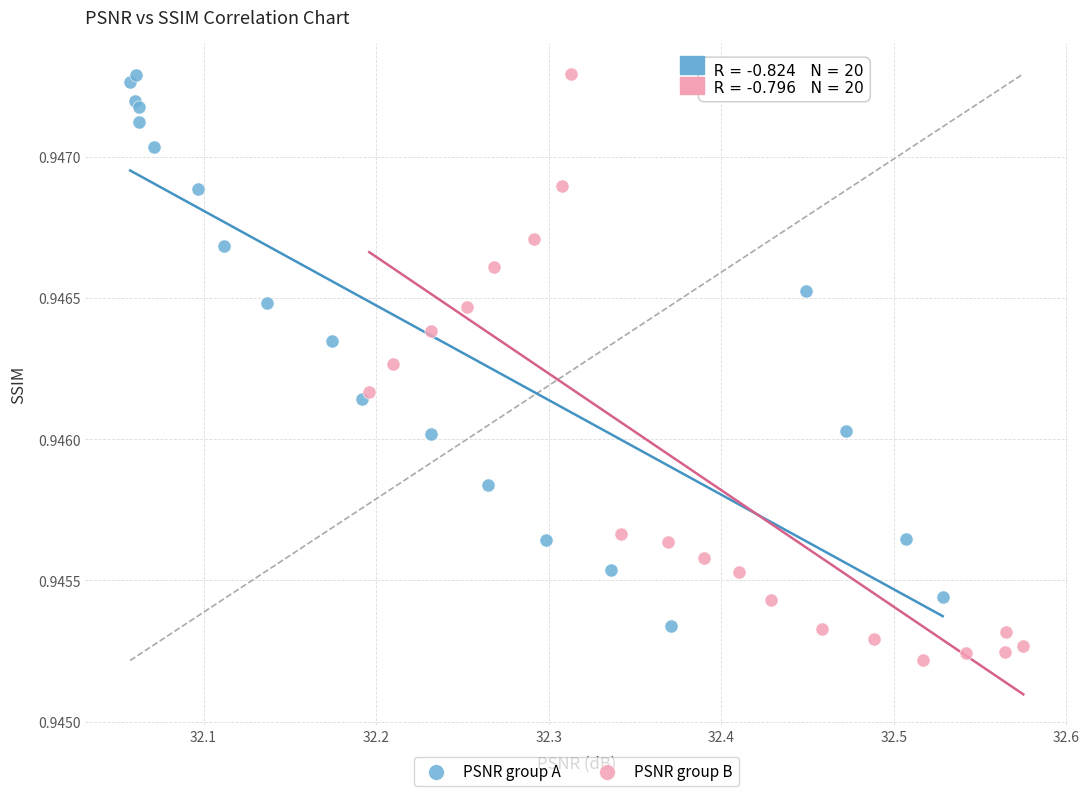

Which series contains the lowest Y value?

PSNR group B